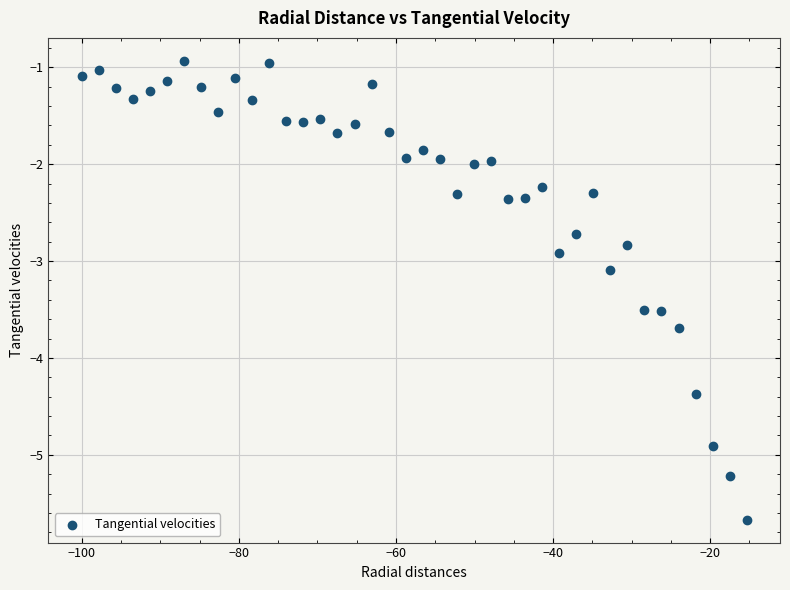

What is the range of Y values (max minus min)?

4.7